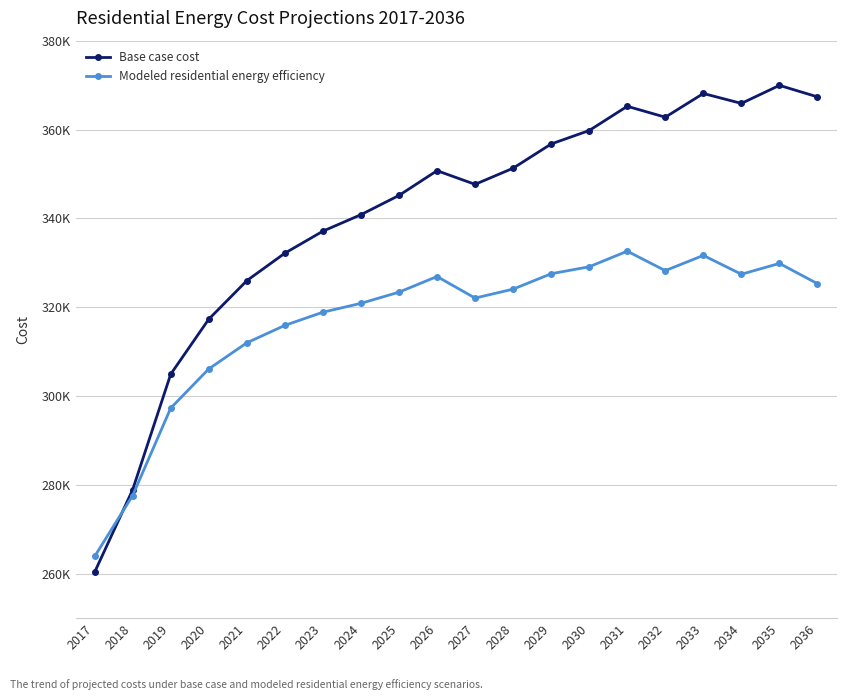

Reading left to right, what are all the values shown in this chart?

Base case cost: 260344.5	278917.2	304918.8	317300.5	325967.8	332158.6	337111.3	340825.8	345159.4	350731.2	347654.9	351290.6	356744.1	359773.8	365227.4	362771.7	368107.0	365876.2	369933.9	367348.5
Modeled residential energy efficiency: 263889.2	277603.9	297277.8	306100.2	311981.2	315909.0	318871.7	320868.9	323383.2	326908.6	322056.8	324062.9	327533.4	329099.1	332609.5	328230.0	331660.2	327418.1	329856.4	325294.9